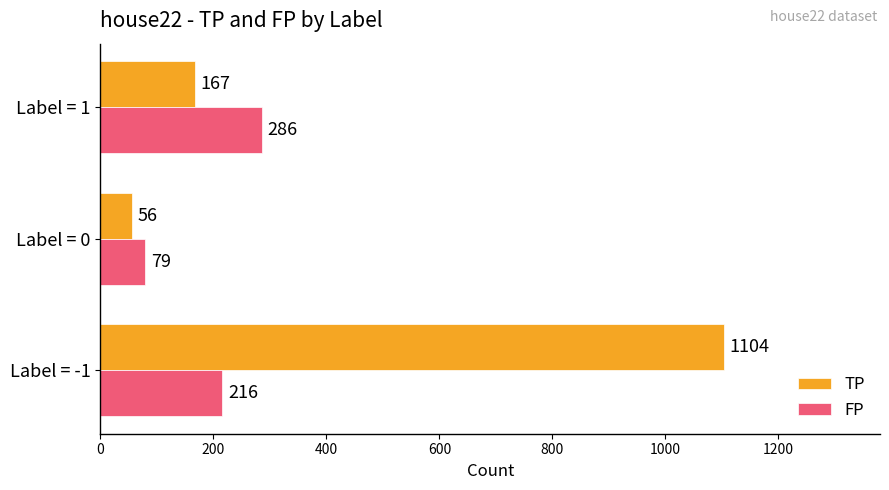

The FP series shows 124 at Label = 0. True or false?

False